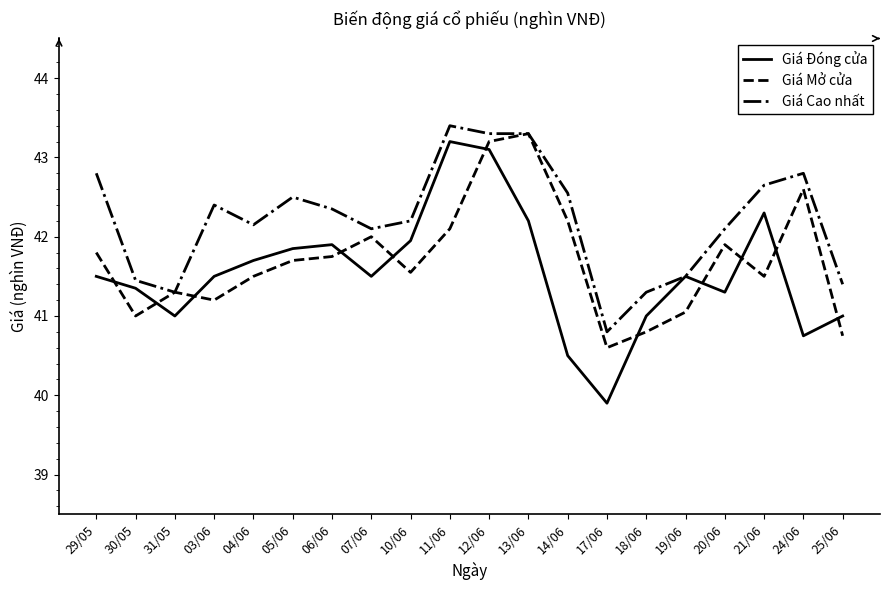

What is the minimum value for Giá Cao nhất?

40.8